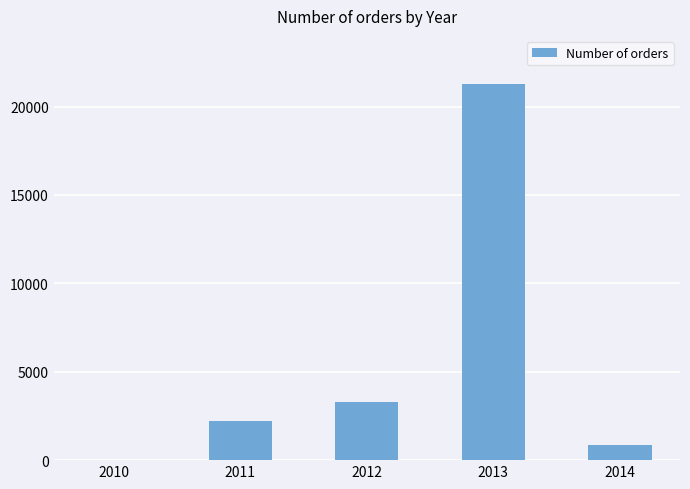

Reading left to right, what are all the values shown in this chart?

14	2216	3269	21289	871